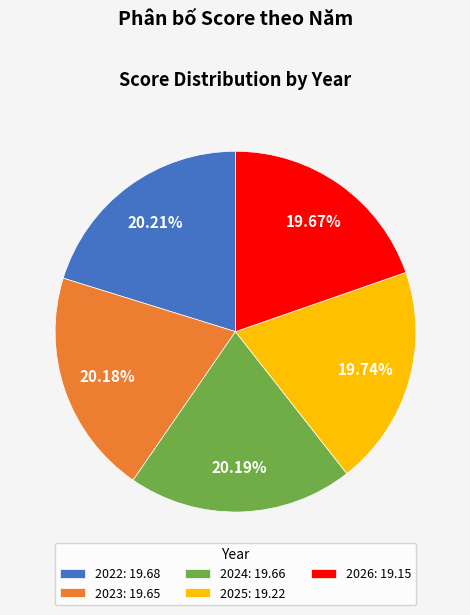

Is it true that 2022 is 14% of the pie?

False